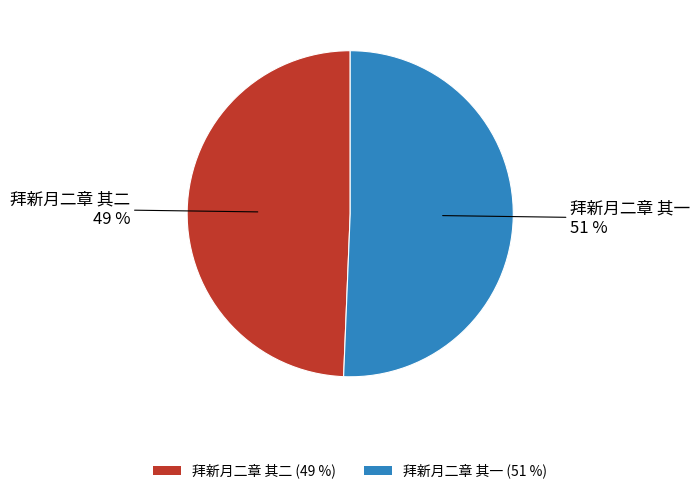

To the nearest percent, what is the combined percentage of 拜新月二章 其二 and 拜新月二章 其一?

100%